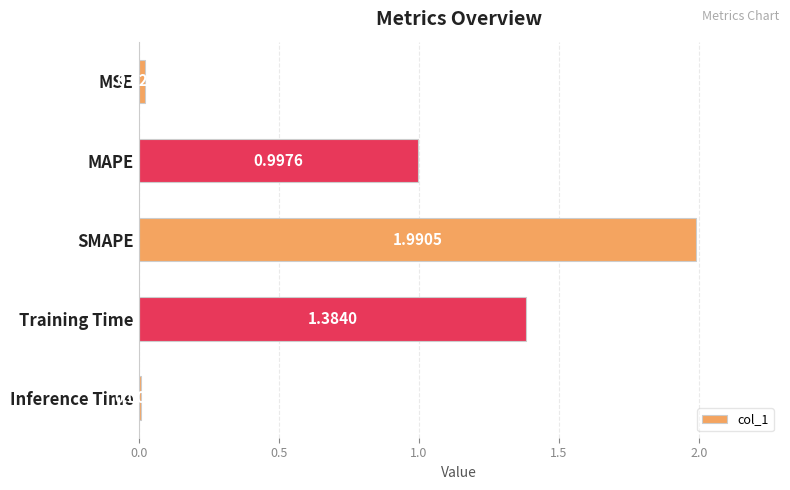

What is the label of the 3rd bar from the bottom?

SMAPE